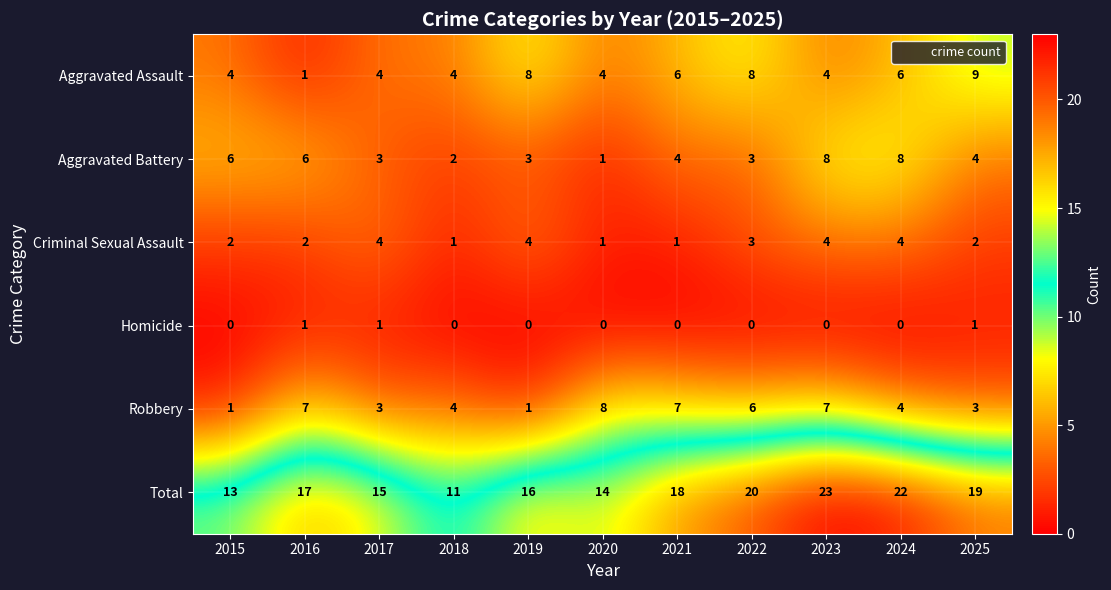

At 2015, list the series in order from smallest to largest.

Homicide, Robbery, Criminal Sexual Assault, Aggravated Assault, Aggravated Battery, Total